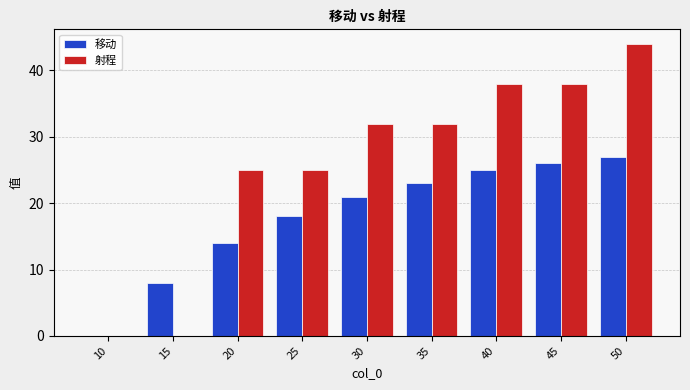

What are all the series names shown in the legend?

移动, 射程